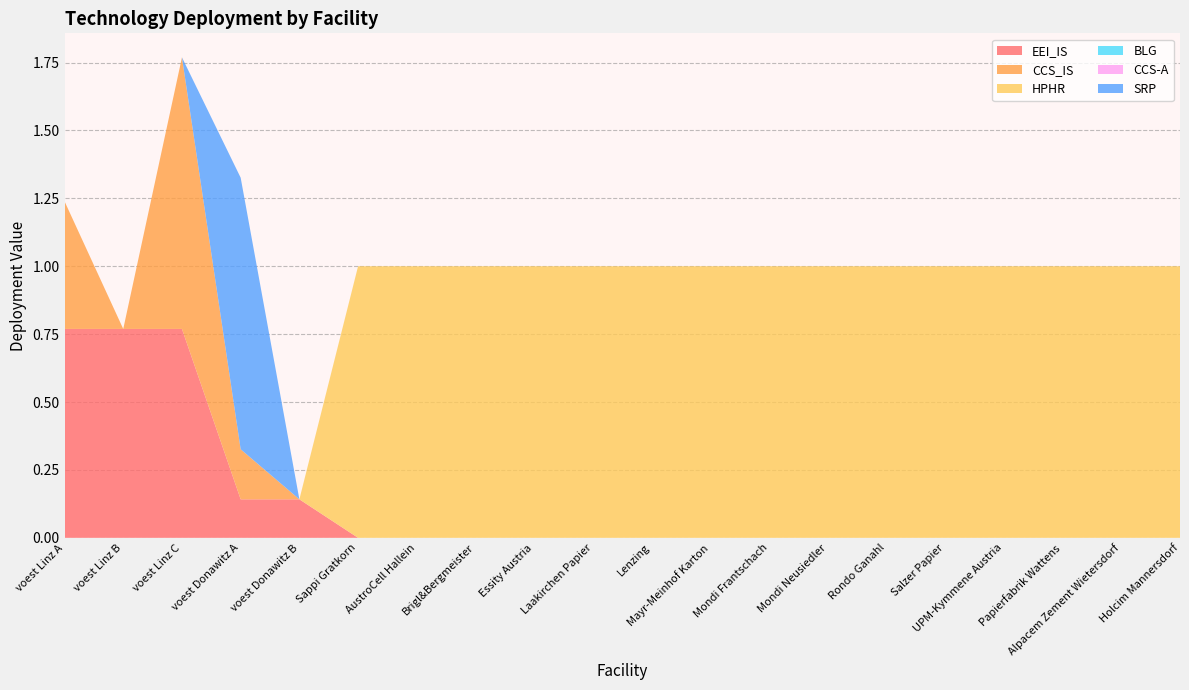

Reading left to right, what are all the values shown in this chart?

EEI_IS: 0.8	0.8	0.8	0.1	0.1	0.0	0.0	0.0	0.0	0.0	0.0	0.0	0.0	0.0	0.0	0.0	0.0	0.0	0.0	0.0
CCS_IS: 0.5	0.0	1.0	0.2	0.0	0.0	0.0	0.0	0.0	0.0	0.0	0.0	0.0	0.0	0.0	0.0	0.0	0.0	0.0	0.0
HPHR: 0.0	0.0	0.0	0.0	0.0	1.0	1.0	1.0	1.0	1.0	1.0	1.0	1.0	1.0	1.0	1.0	1.0	1.0	1.0	1.0
BLG: 0.0	0.0	0.0	0.0	0.0	0.0	0.0	0.0	0.0	0.0	0.0	0.0	0.0	0.0	0.0	0.0	0.0	0.0	0.0	0.0
CCS-A: 0.0	0.0	0.0	0.0	0.0	0.0	0.0	0.0	0.0	0.0	0.0	0.0	0.0	0.0	0.0	0.0	0.0	0.0	0.0	0.0
SRP: 0.0	0.0	0.0	1.0	0.0	0.0	0.0	0.0	0.0	0.0	0.0	0.0	0.0	0.0	0.0	0.0	0.0	0.0	0.0	0.0